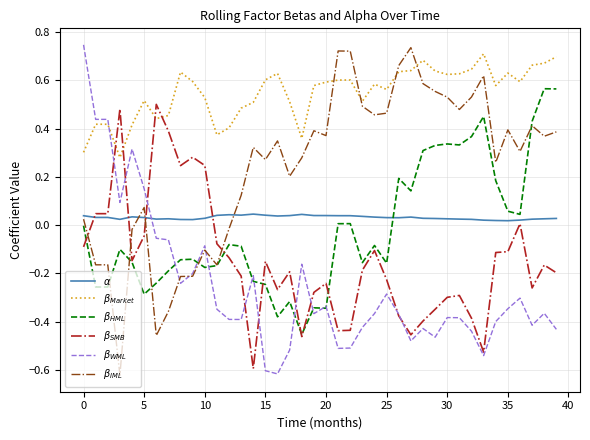

True or false: $\beta_{WML}$ and $\beta_{Market}$ intersect in this chart.

True